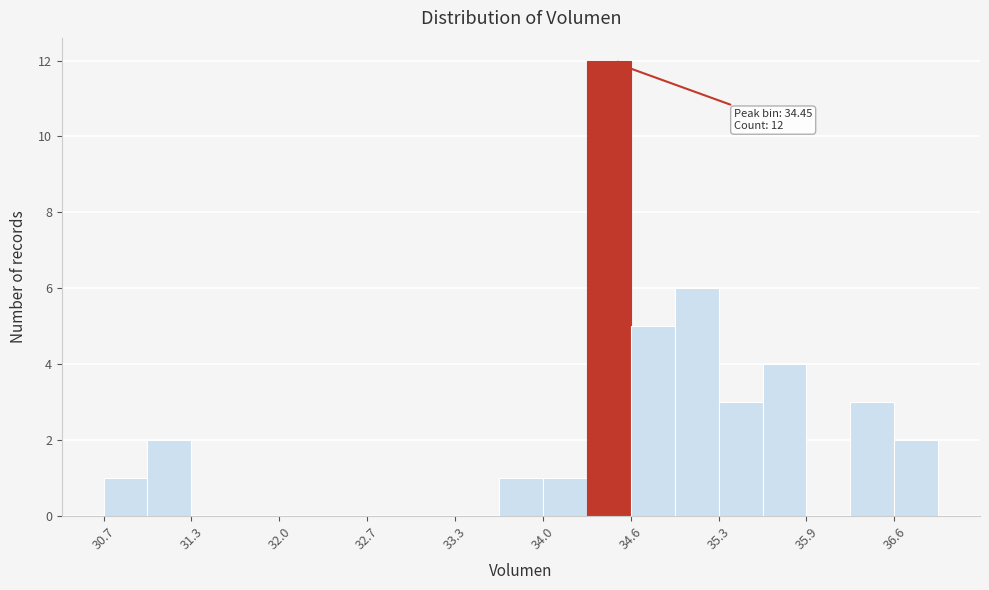

Read against the x-axis, roughly where is the centre of the tallest bar?

34.4